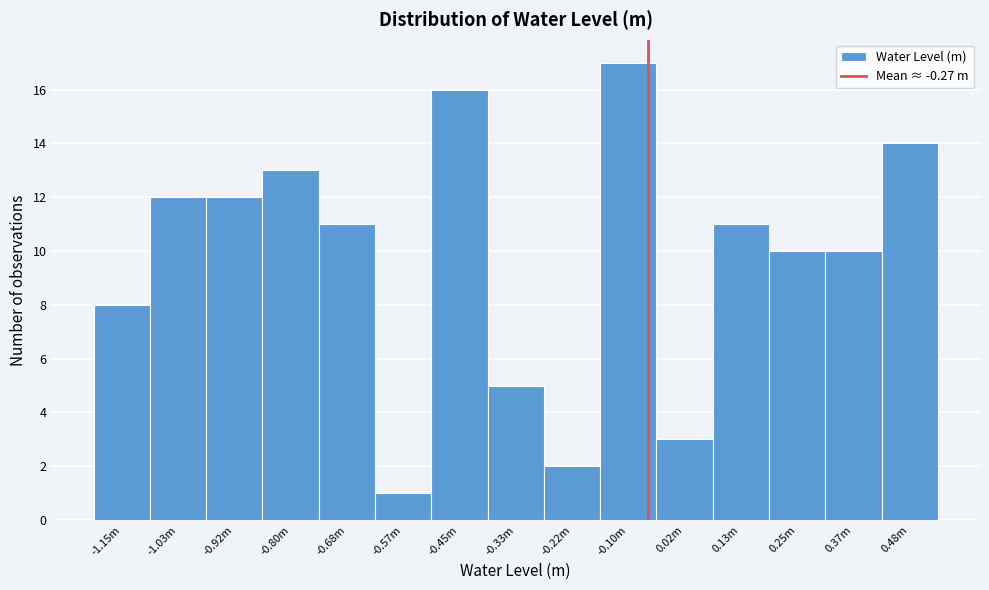

Reading left to right, list all the values displayed in this chart.

-1.15m=8	-1.03m=12	-0.92m=12	-0.80m=13	-0.68m=11	-0.57m=1	-0.45m=16	-0.33m=5	-0.22m=2	-0.10m=17	0.02m=3	0.13m=11	0.25m=10	0.37m=10	0.48m=14